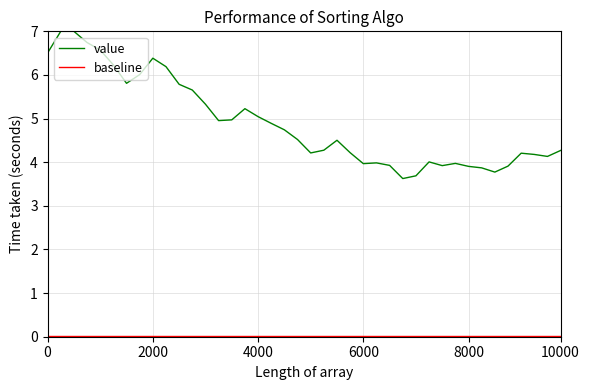

Which series has the largest total across all categories?

value